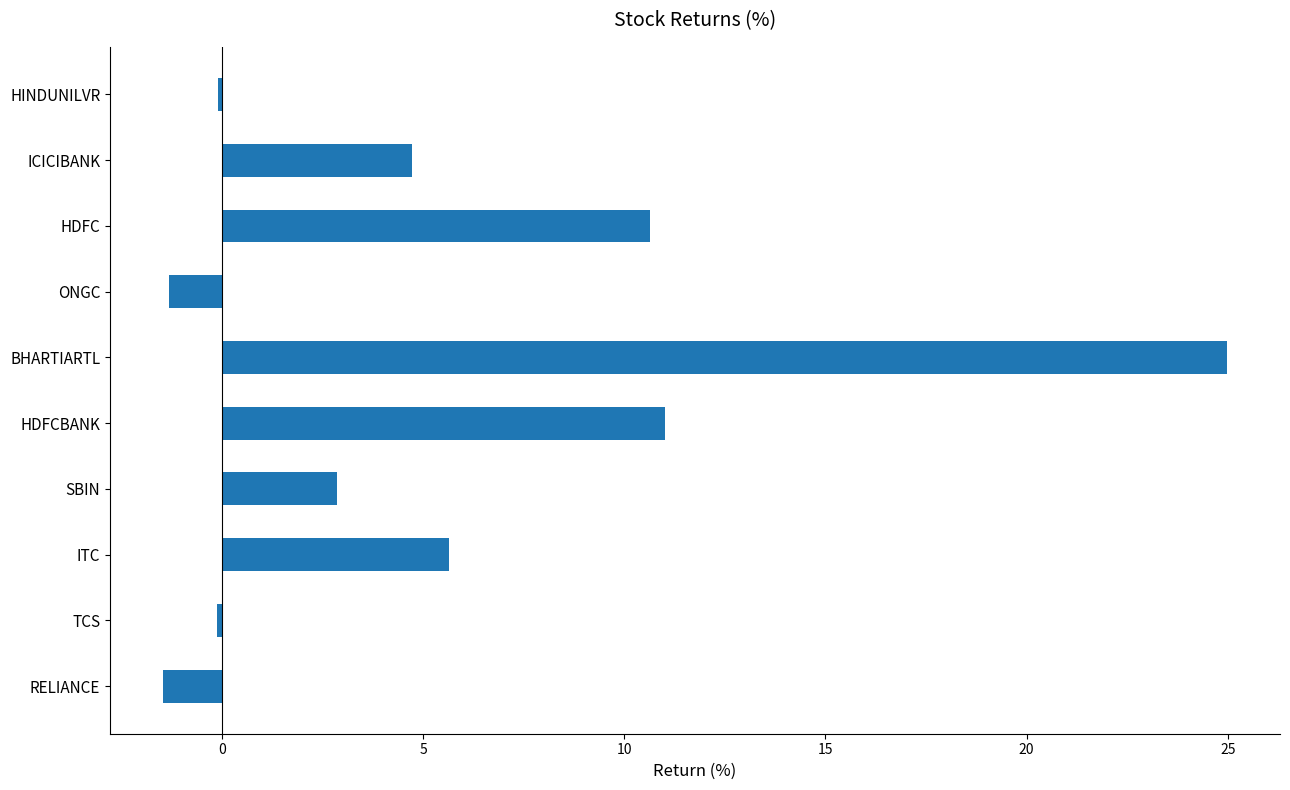

The chart shows a value of 2.9 at HDFC. True or false?

False